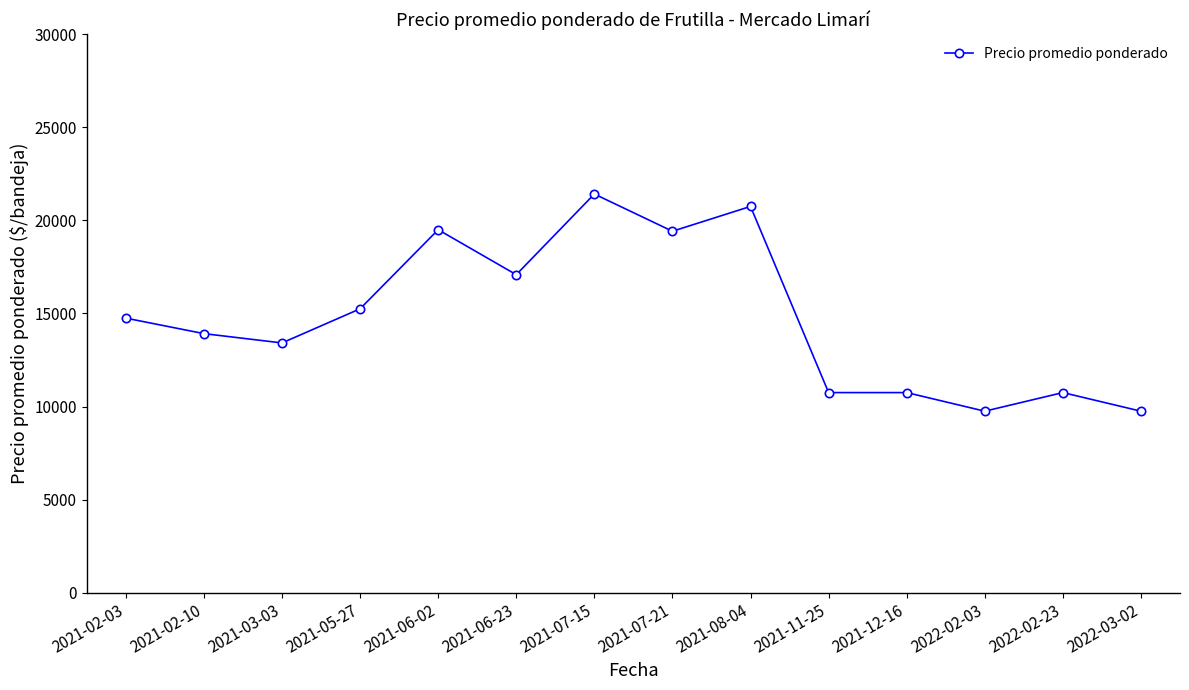

Between 2021-07-21 and 2021-06-23, which is larger?

2021-07-21